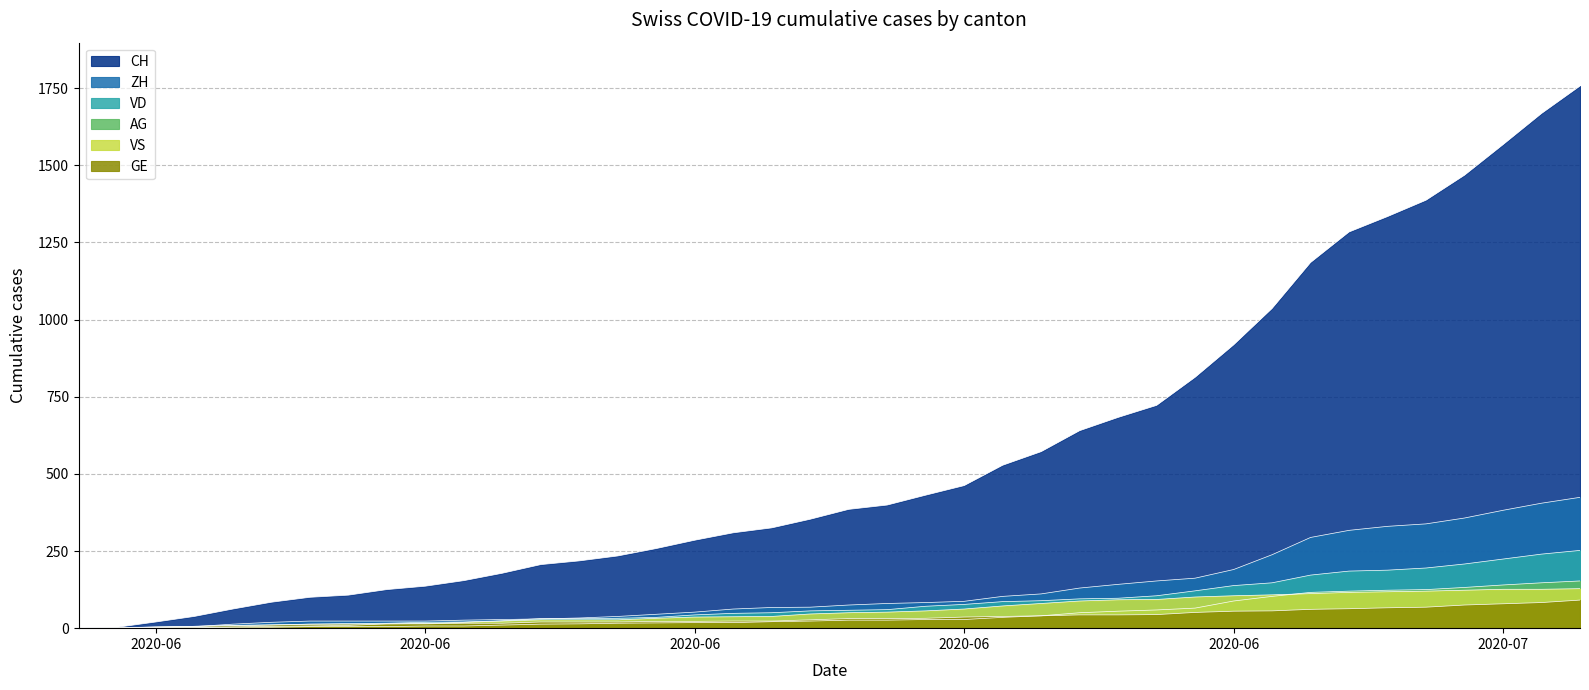

Reading right to left, transcribe all the data shown in this chart.

CH: 1757	1668	1567	1468	1387	1334	1284	1185	1036	918	813	722	683	640	572	528	462	431	399	385	353	325	309	285	258	234	218	206	178	154	136	125	107	100	84	62	38	20	3	0
ZH: 424	405	382	357	338	330	317	294	238	190	162	153	142	130	111	103	87	83	80	75	68	67	62	52	45	38	33	30	28	26	23	23	23	23	19	13	5	2	0	0
VD: 252	240	224	208	195	188	185	172	147	138	121	105	97	95	89	86	77	71	60	58	56	50	48	43	35	32	31	31	24	20	19	16	15	13	11	9	6	4	0	0
VS: 128	126	126	123	120	118	116	112	108	105	101	93	92	88	80	72	62	56	52	50	46	38	37	36	32	27	27	27	23	19	15	14	9	7	6	4	2	2	1	0
GE: 91	83	79	75	68	66	63	61	56	55	51	44	43	43	40	38	36	32	31	31	27	23	23	22	22	20	20	20	16	16	14	14	13	13	10	8	6	4	1	0
AG: 153	147	140	132	125	123	120	116	103	88	65	59	55	50	40	35	28	28	26	26	23	21	18	18	17	16	14	13	10	7	7	5	5	5	3	3	1	0	0	0